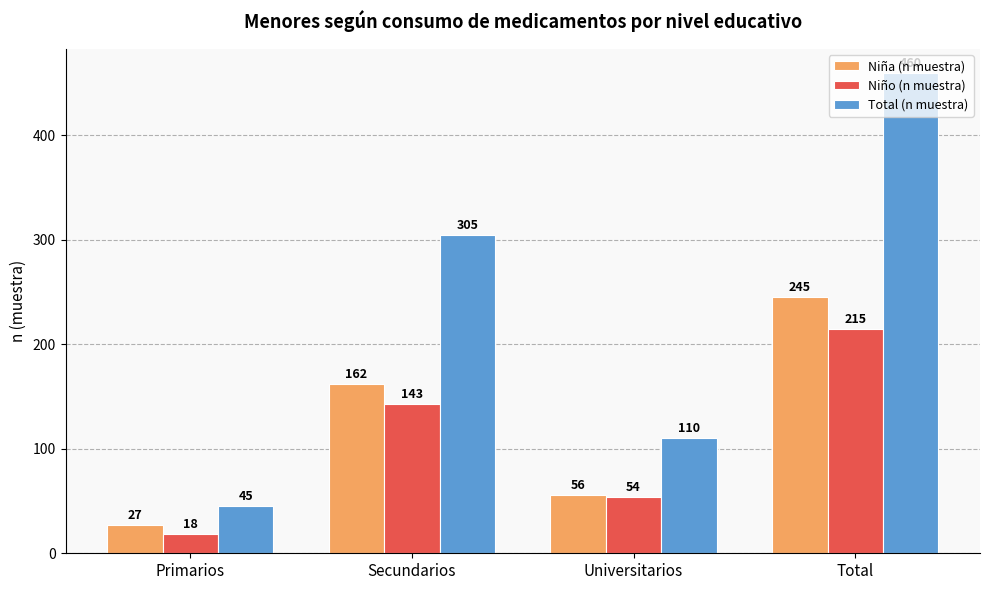

Which series has the largest total across all categories?

Total (n muestra)